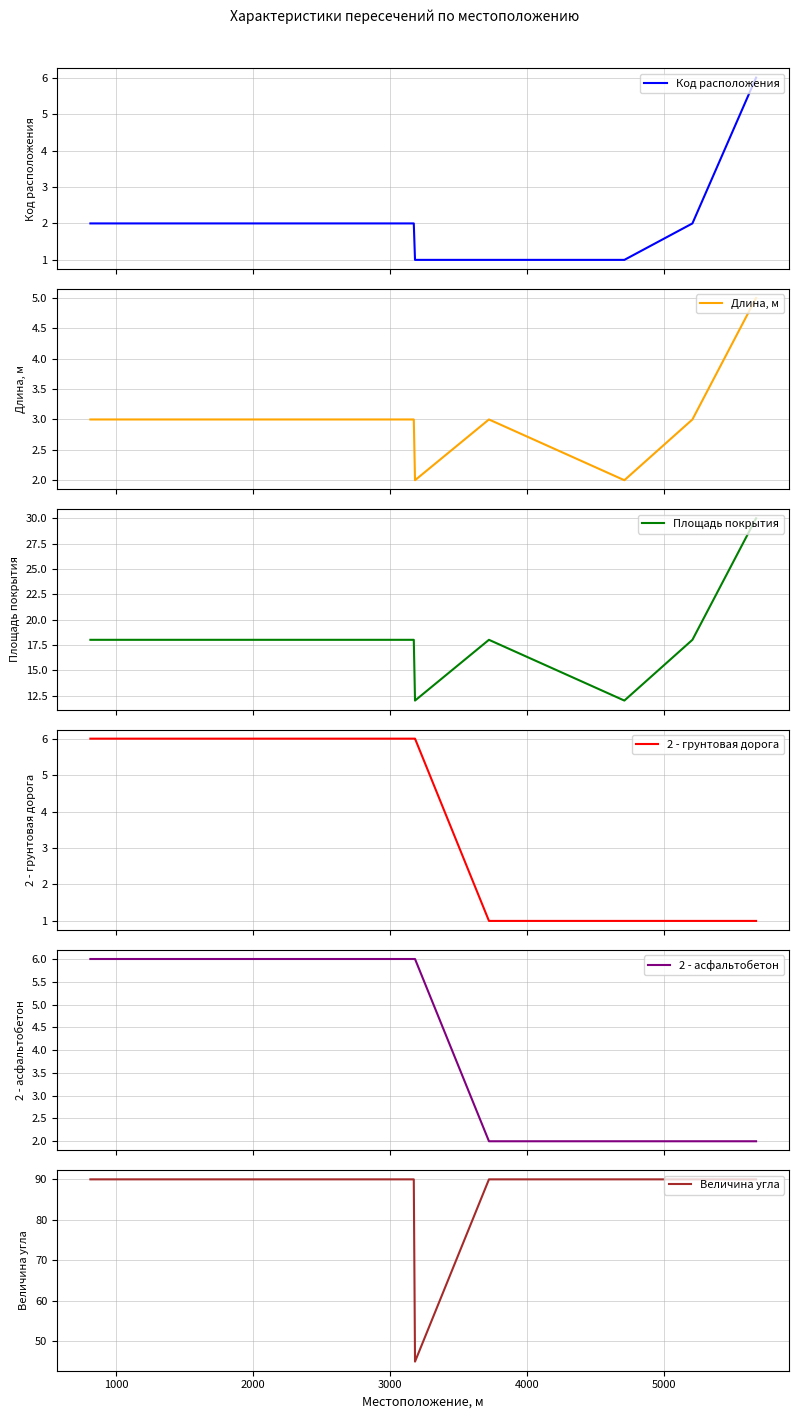

How many intersections are there between 2 - асфальтобетон and Длина, м?

1